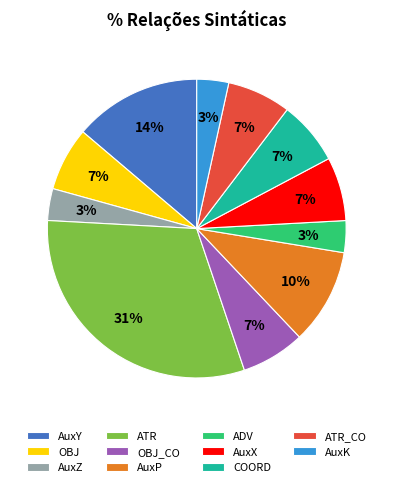

Is there any slice that represents more than half of the pie?

No